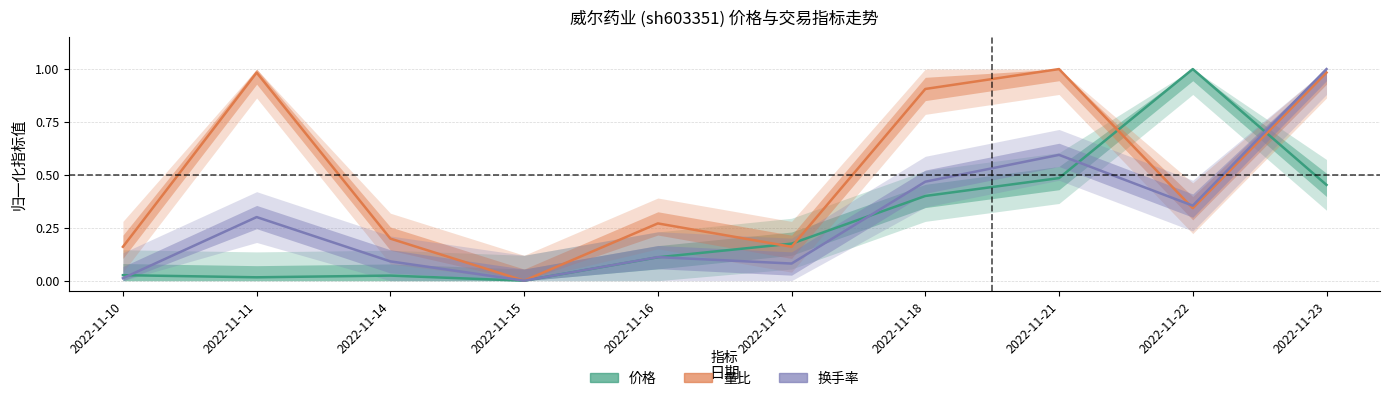

What is the difference between the maximum and second lowest values in the 换手率 series?

1.0